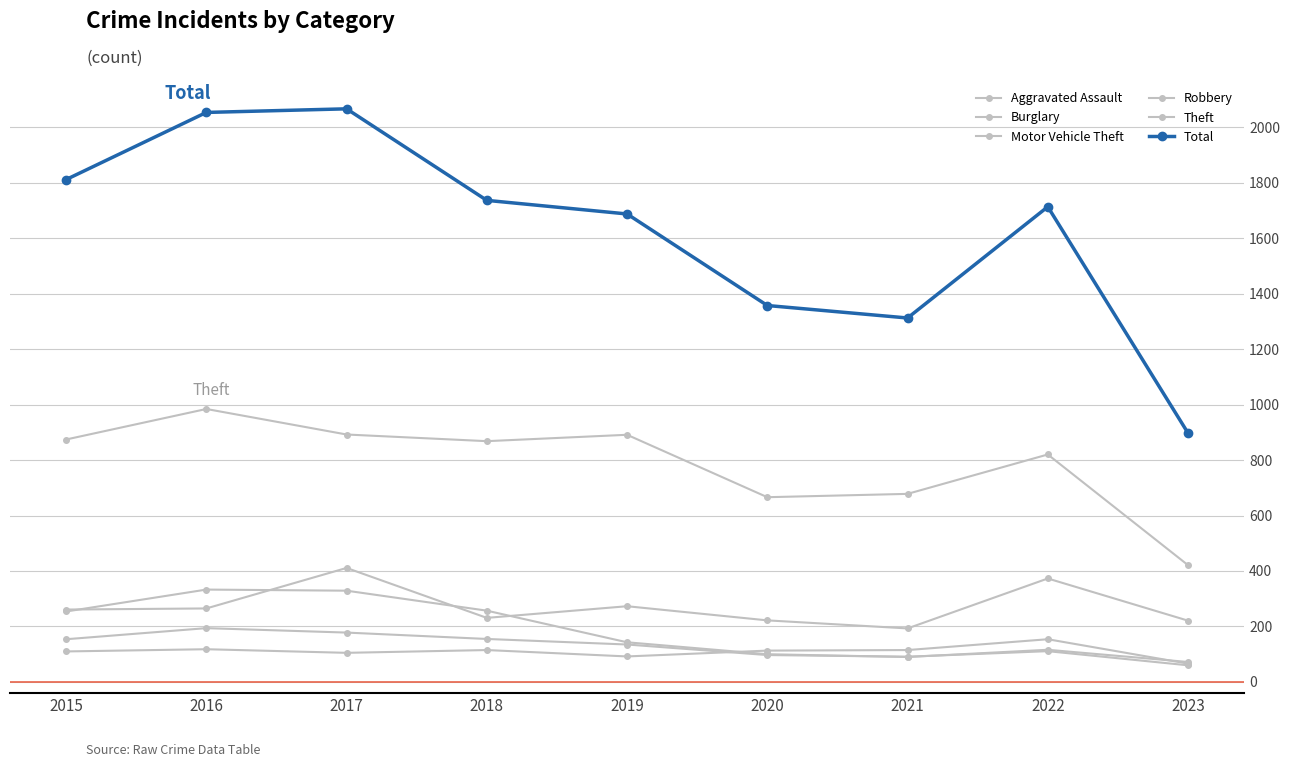

Where does the Total series first go above 1713?

2015